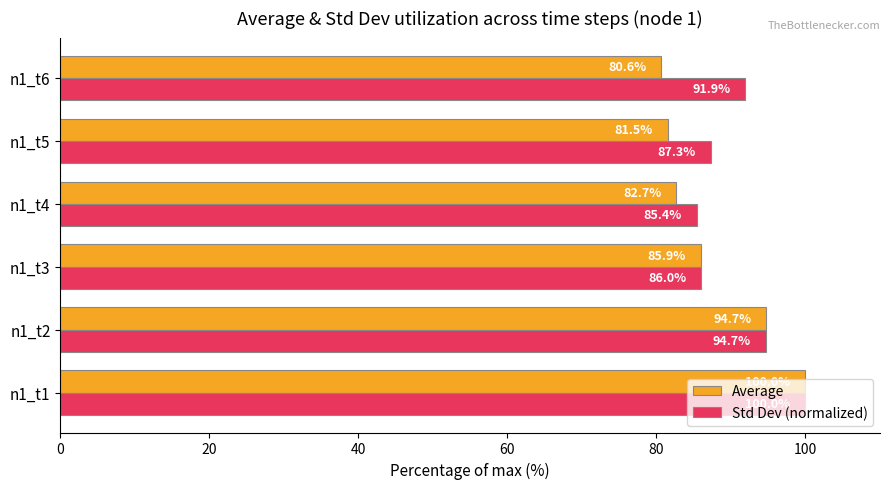

How many series are shown in this chart?

2